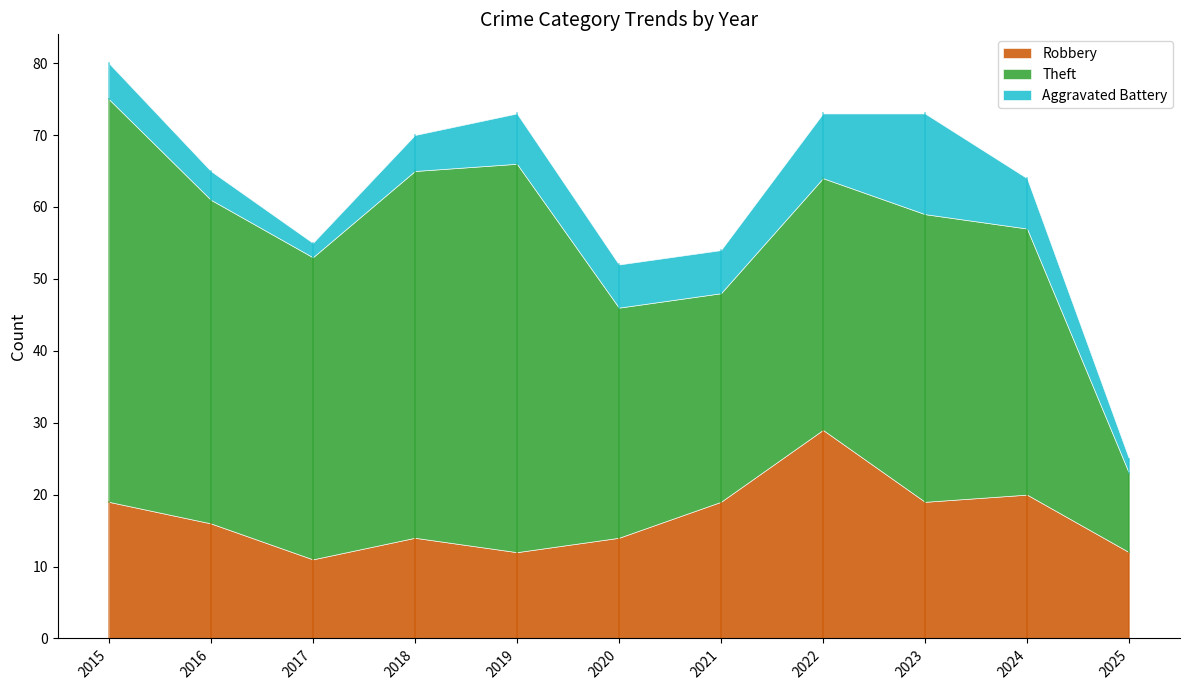

True or false: Aggravated Battery and Robbery intersect in this chart.

False